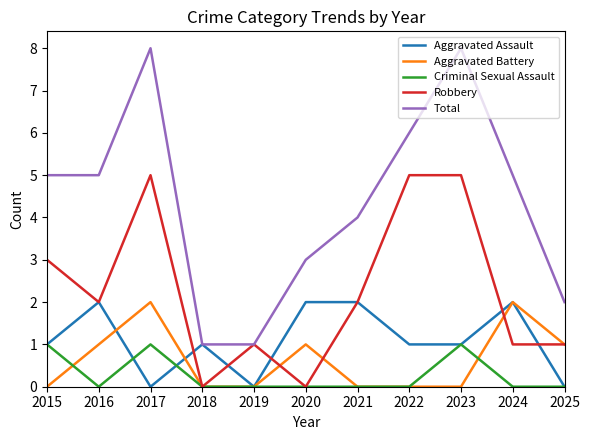

True or false: Total and Criminal Sexual Assault cross at least once.

False